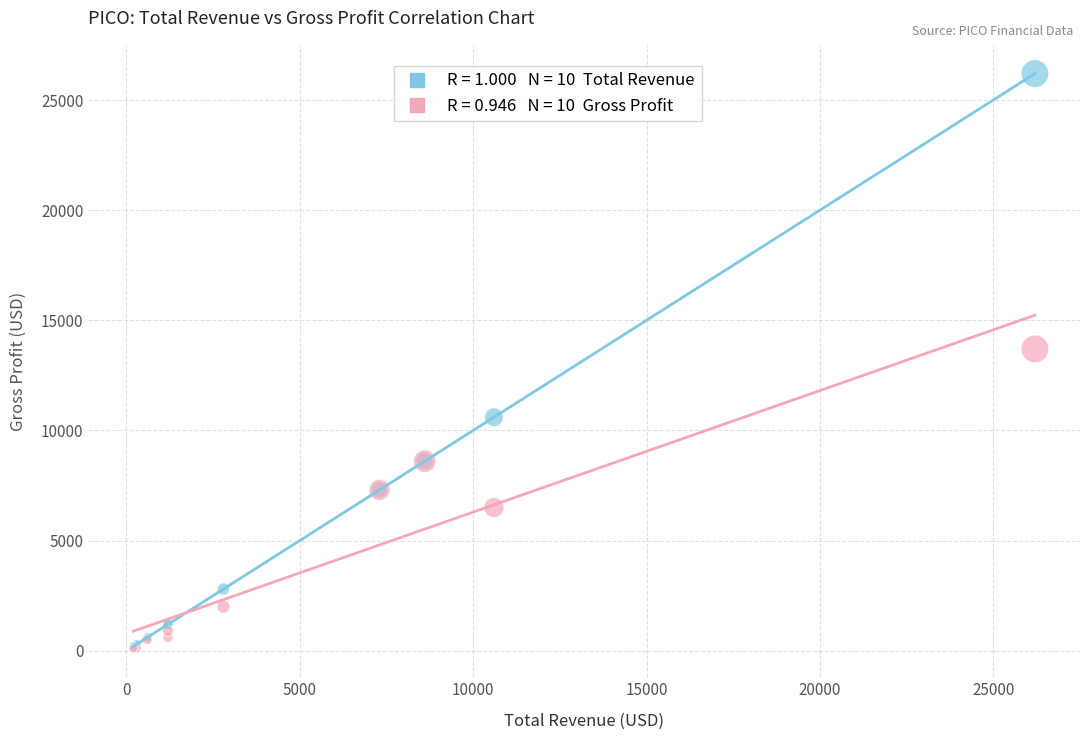

Across all series, what Y value is closest to 13150?

13700